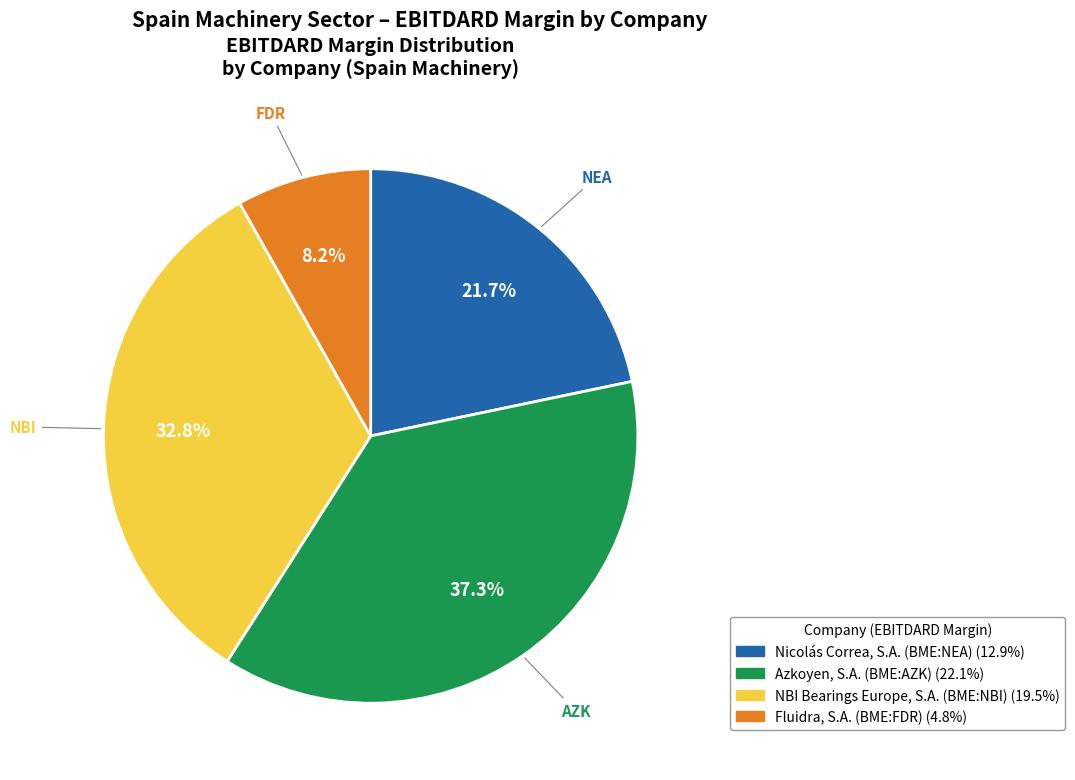

The Azkoyen, S.A. (BME:AZK) slice represents 31% of the pie. True or false?

False